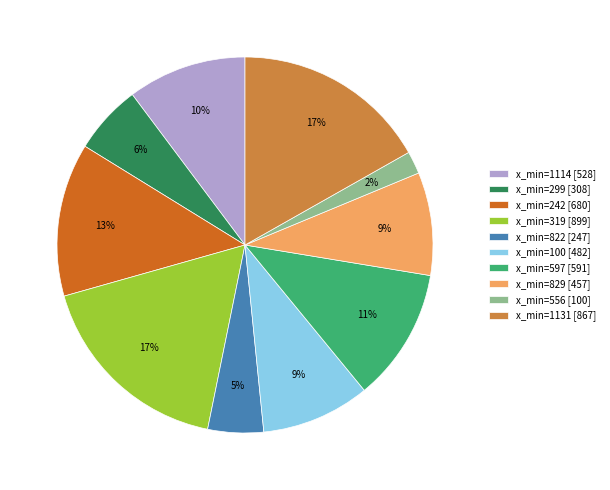

To the nearest percent, what percentage of the pie is x_min=556 [100]?

2%